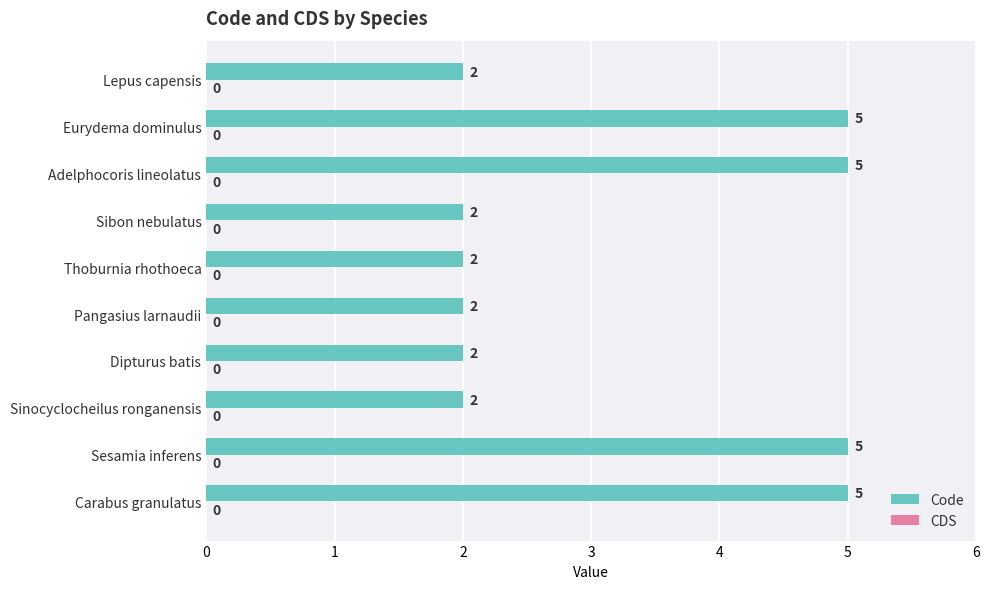

The chart shows a value of 4 at Sibon nebulatus. True or false?

False